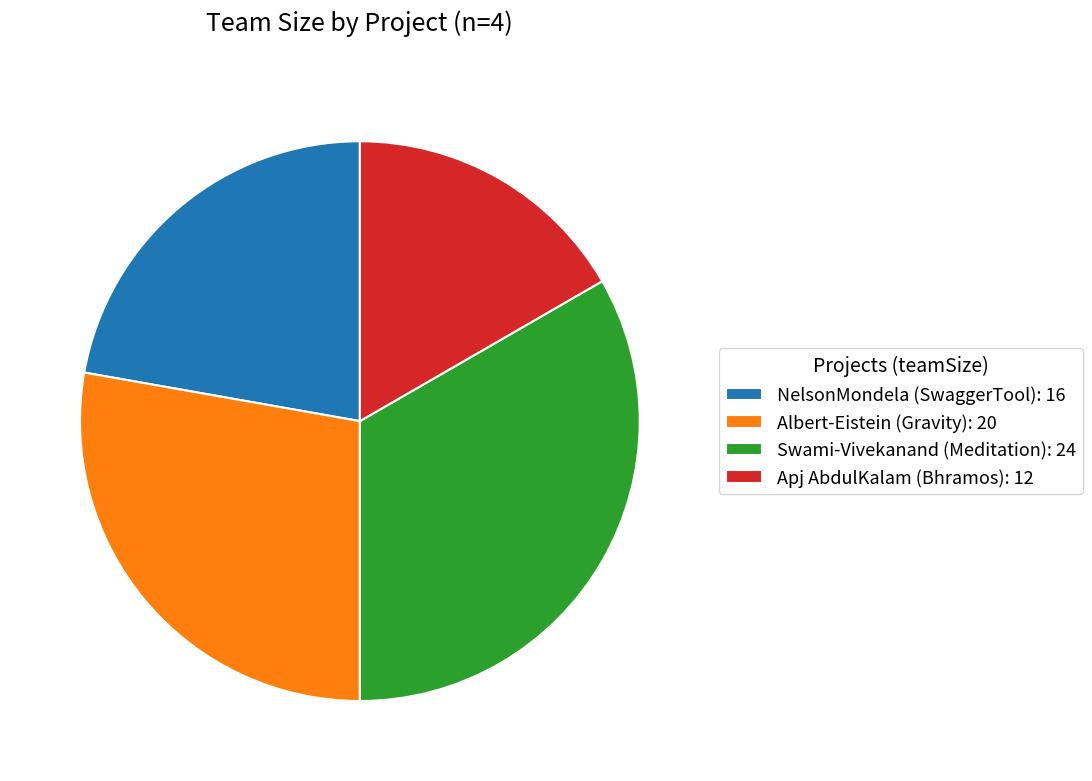

Approximately how many times larger is the value at Swami-Vivekanand (Meditation) compared to Apj AbdulKalam (Bhramos)?

2.0